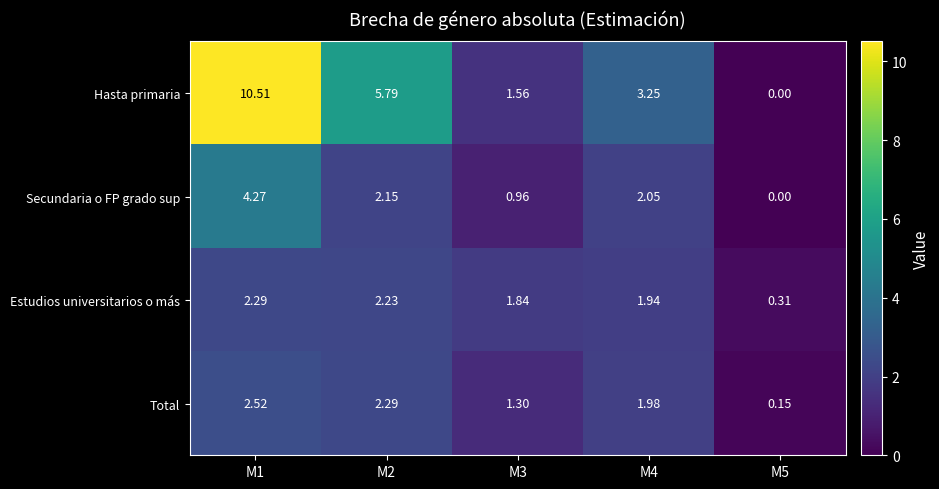

Rank the series by their maximum value, from highest to lowest.

Hasta primaria, Secundaria o FP grado sup, Total, Estudios universitarios o más